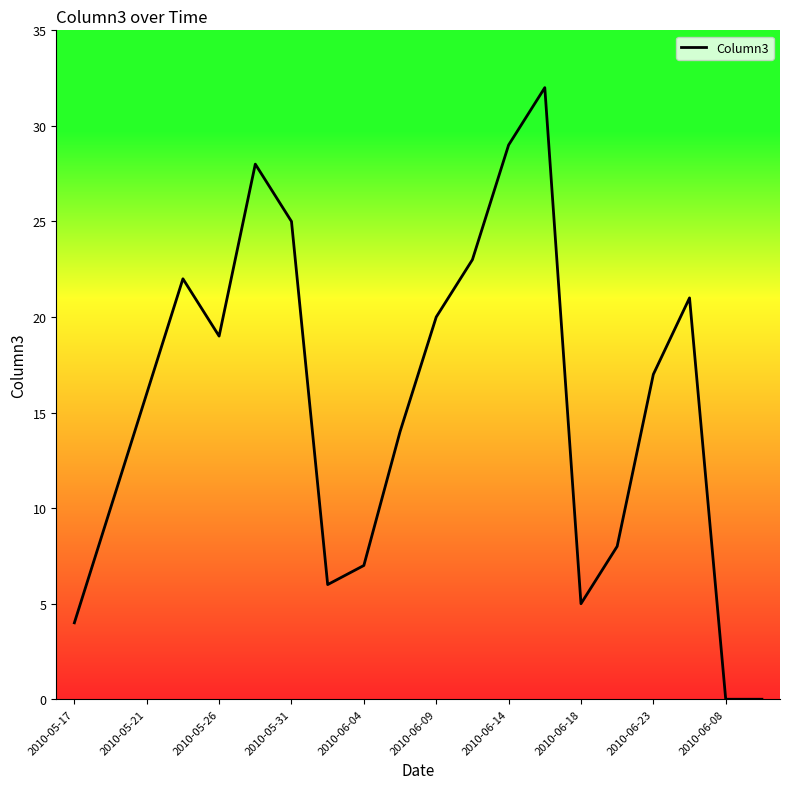

What is the maximum value shown in the chart?

32